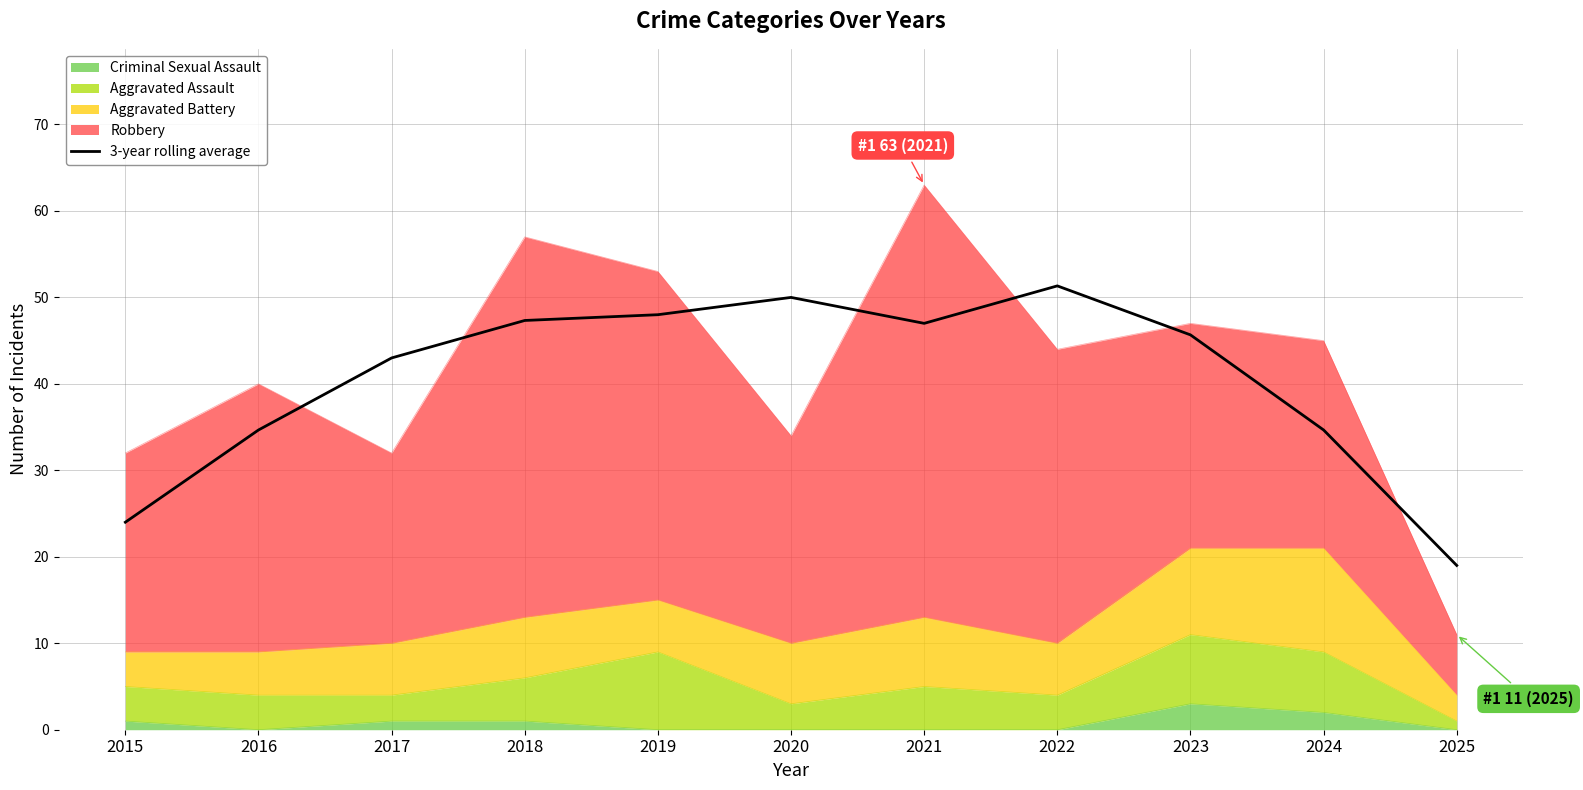

Reading left to right, transcribe all the data shown in this chart.

2015=24.0	2016=34.7	2017=43.0	2018=47.3	2019=48.0	2020=50.0	2021=47.0	2022=51.3	2023=45.7	2024=34.7	2025=19.0